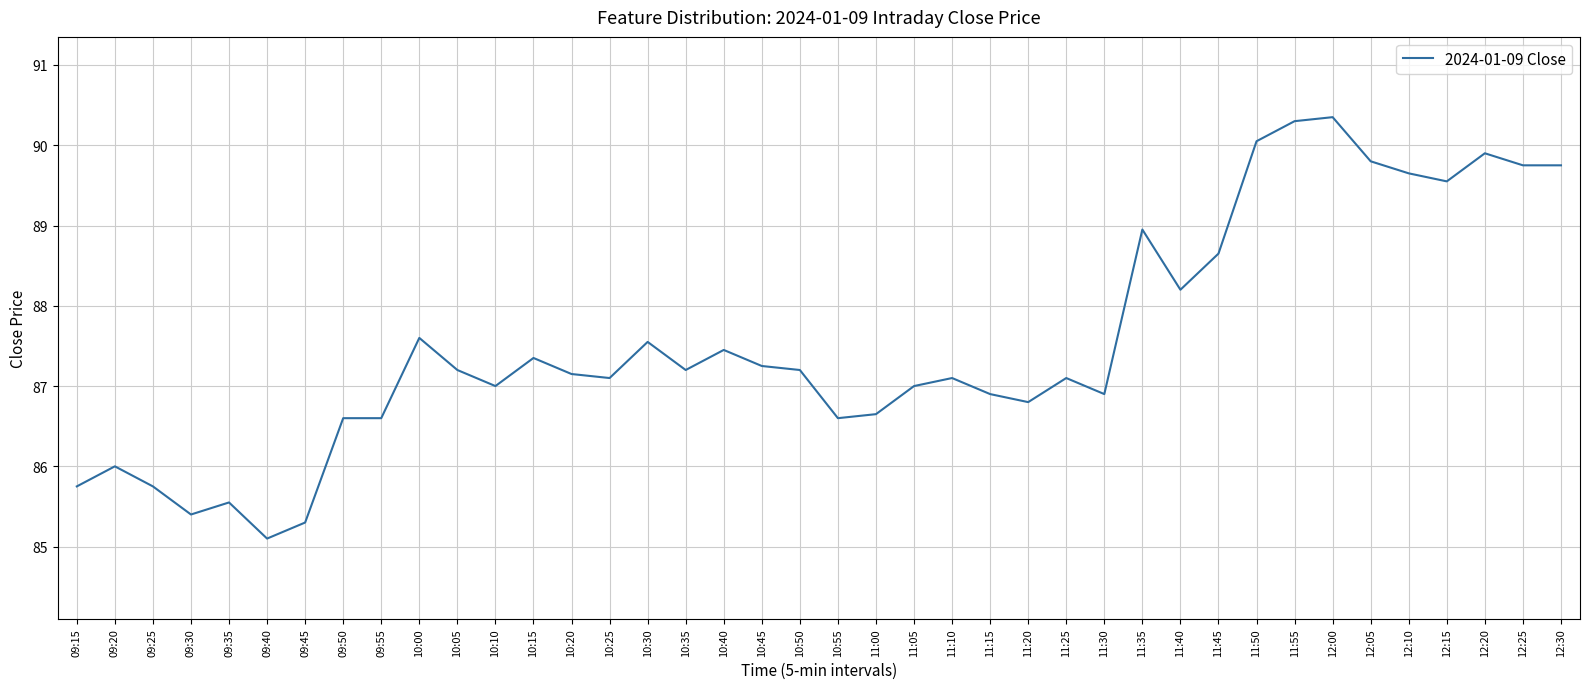

At which category does the data reach its first local valley?

09:30